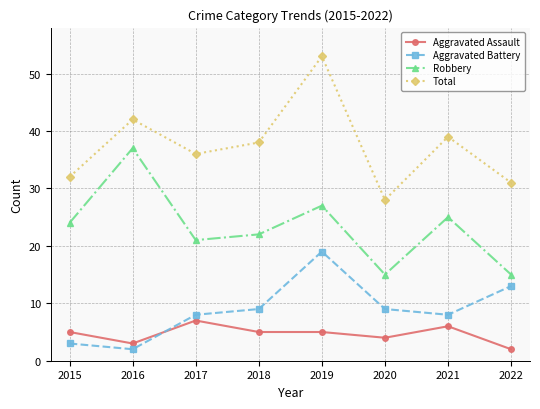

Reading right to left, transcribe all the data shown in this chart.

Aggravated Assault: 2022=2	2021=6	2020=4	2019=5	2018=5	2017=7	2016=3	2015=5
Aggravated Battery: 2022=13	2021=8	2020=9	2019=19	2018=9	2017=8	2016=2	2015=3
Robbery: 2022=15	2021=25	2020=15	2019=27	2018=22	2017=21	2016=37	2015=24
Total: 2022=31	2021=39	2020=28	2019=53	2018=38	2017=36	2016=42	2015=32